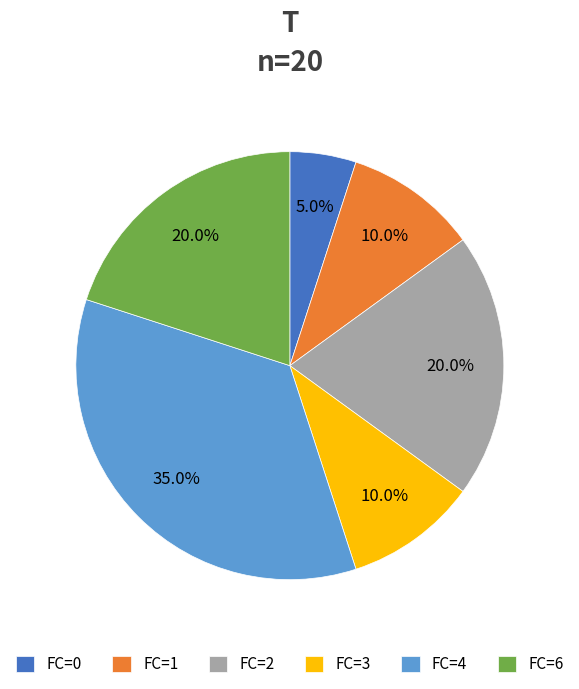

Does any single category account for the majority?

No